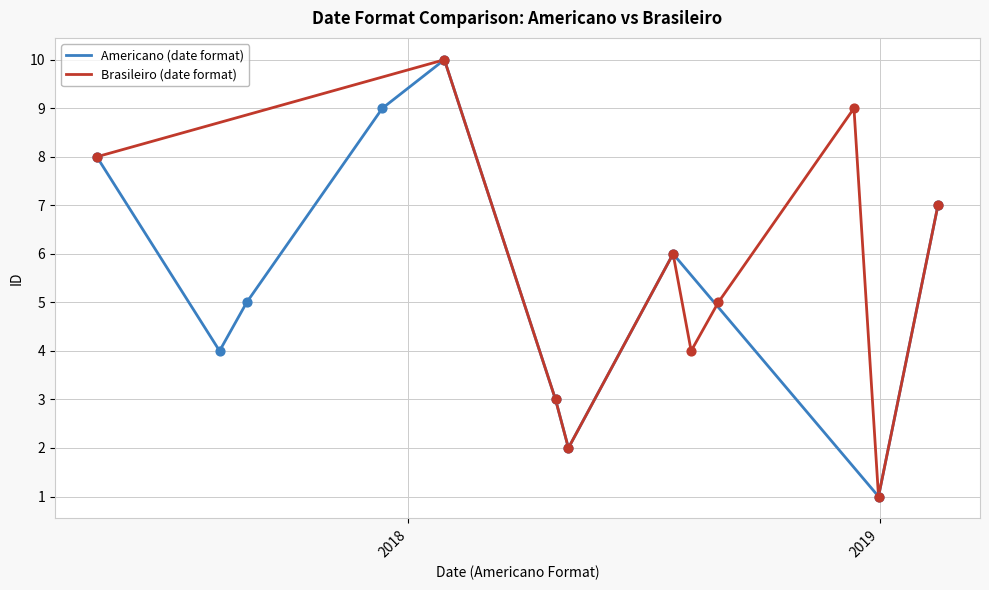

Which series contains the highest Y value?

Americano (date format)